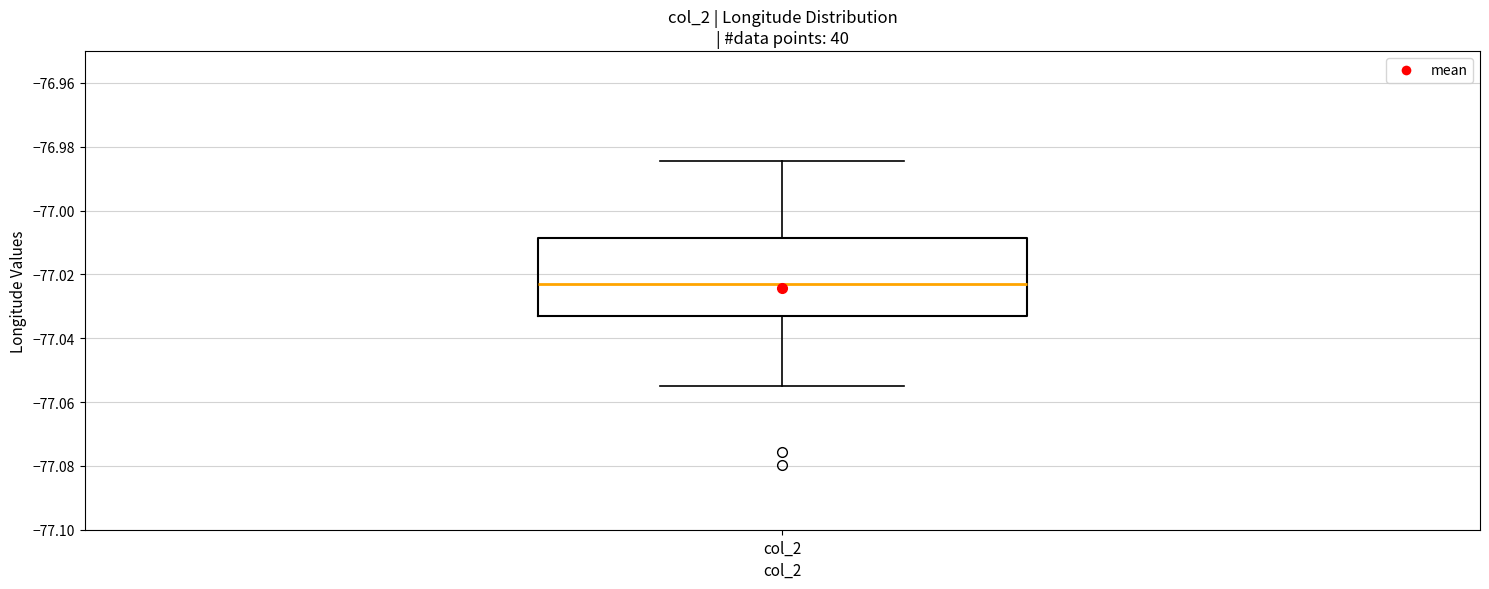

Read this box plot against the y-axis: the position of the median line, the range covered by the box, and the ends of both whiskers. The values are not printed on the chart, so give them approximately, as read against the axis.

median -77.024, box -77.032 to -77.008, whiskers -77.056 to -76.984